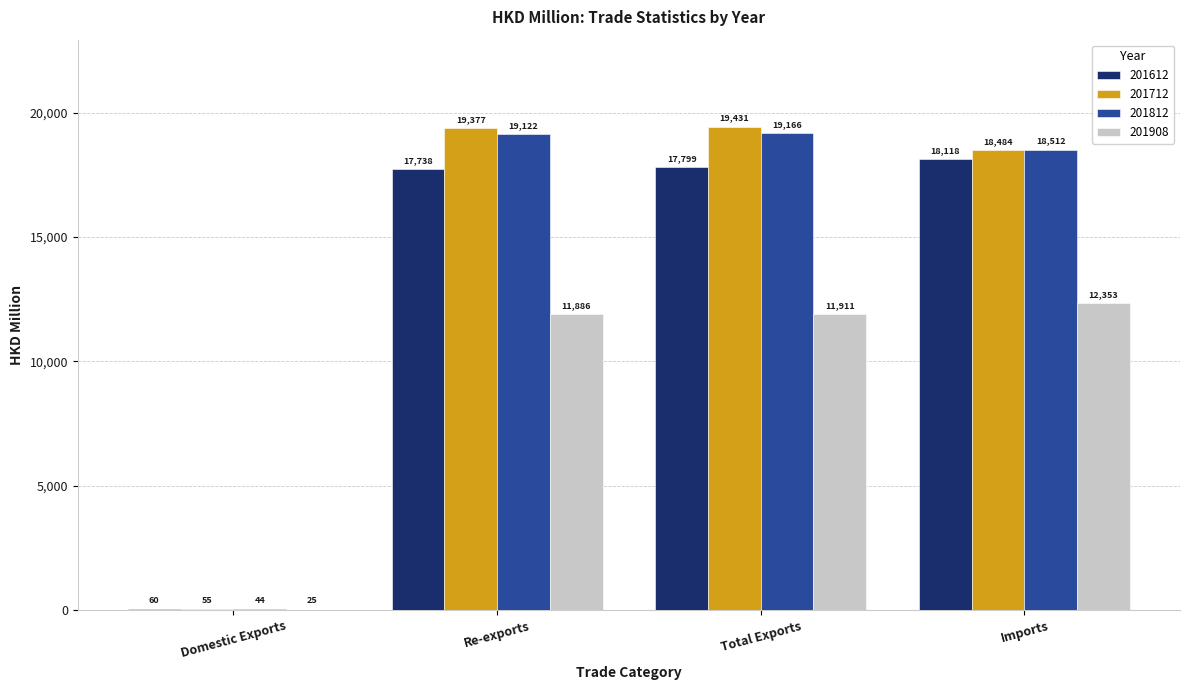

At which label does 201712 reach its peak?

Total Exports